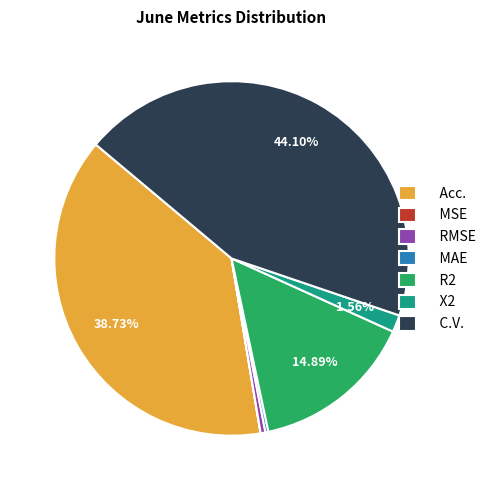

Do Acc. and R2 together represent more than half of the pie?

Yes